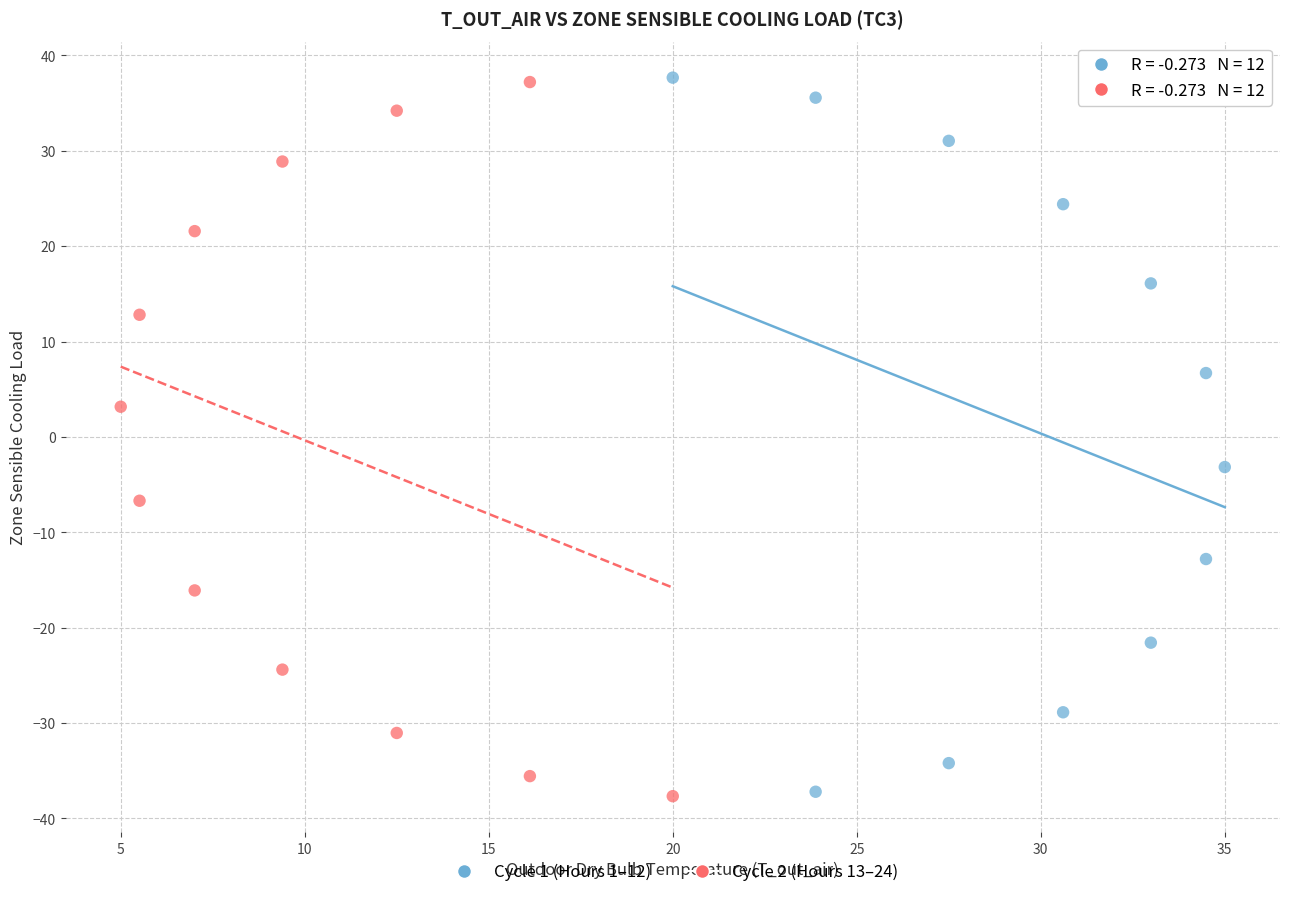

What are all the series names shown in the legend?

Cycle 1 (Hours 1–12), Cycle 2 (Hours 13–24)